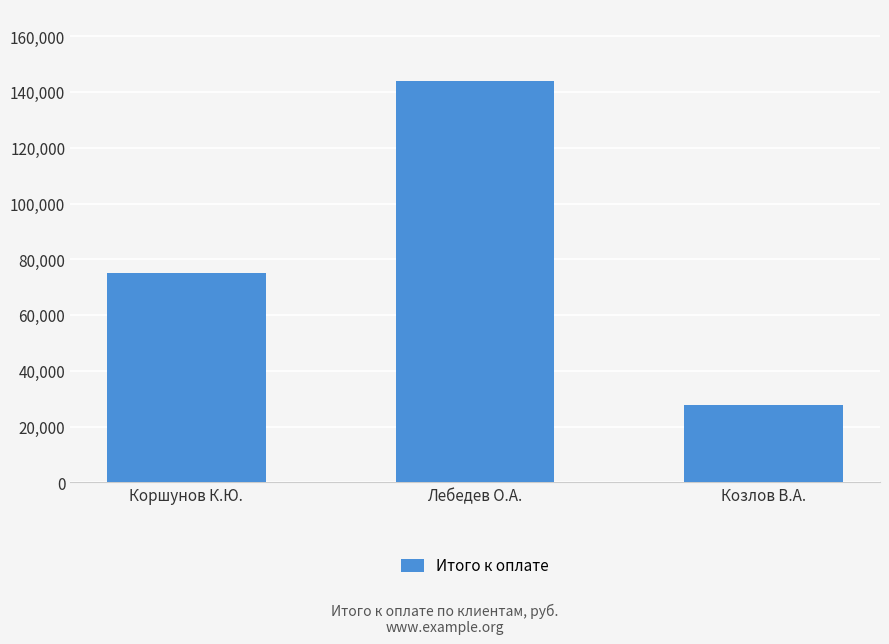

Rank the categories by value from highest to lowest.

Лебедев О.А., Коршунов К.Ю., Козлов В.А.